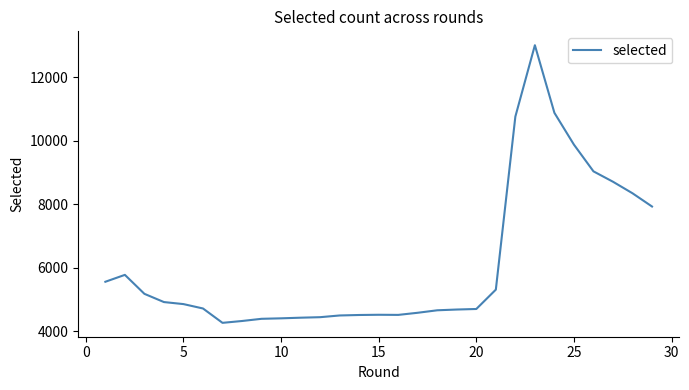

What is the difference between the maximum and minimum values?

8738